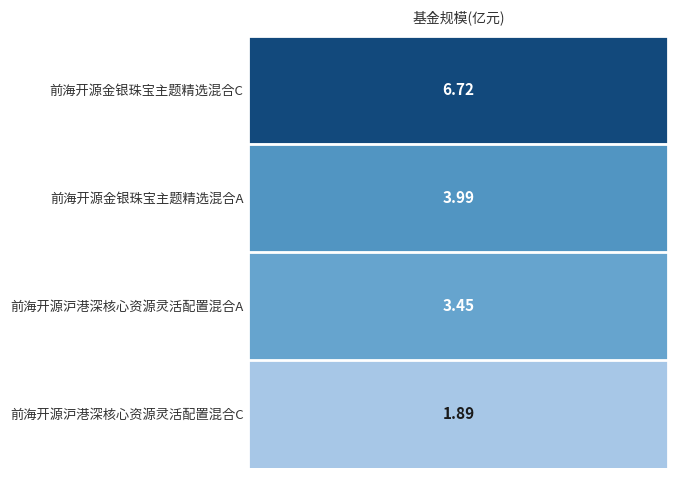

How many values are below 3?

1